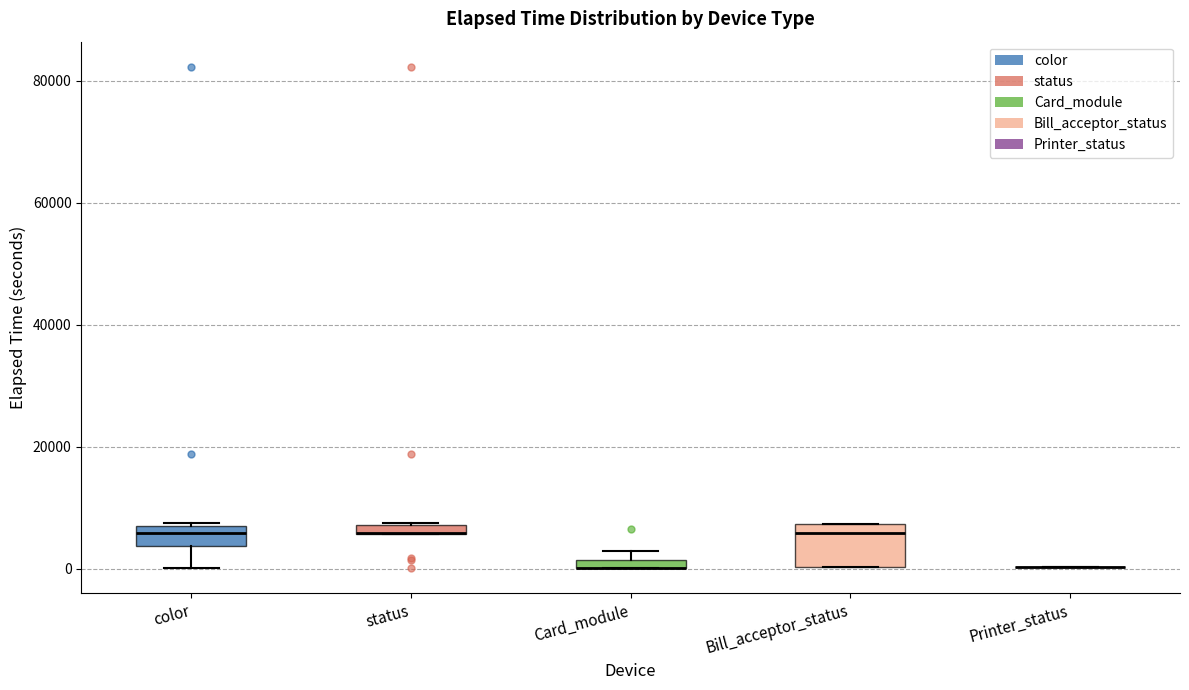

Where does the median line of the box for Bill_acceptor_status sit on the y-axis? The values are not printed on the chart, so give them approximately, as read against the axis.

6000